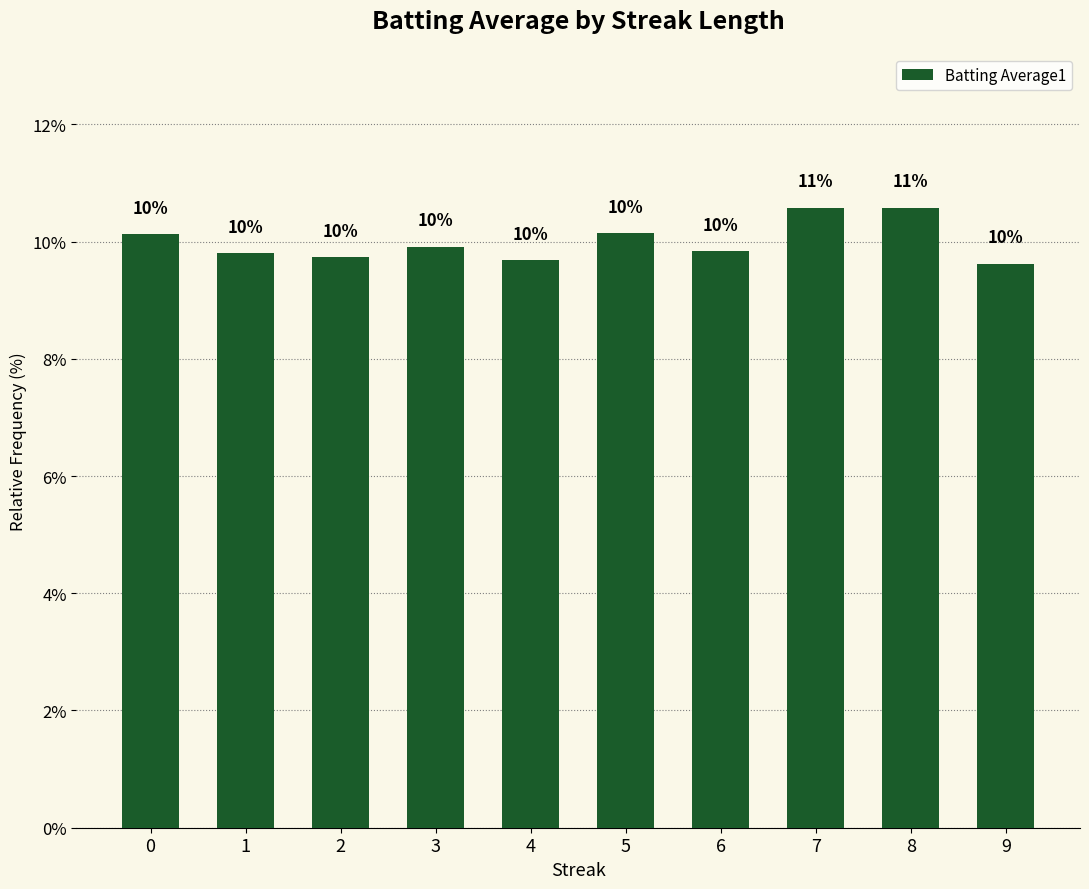

Does the chart contain any negative values?

No